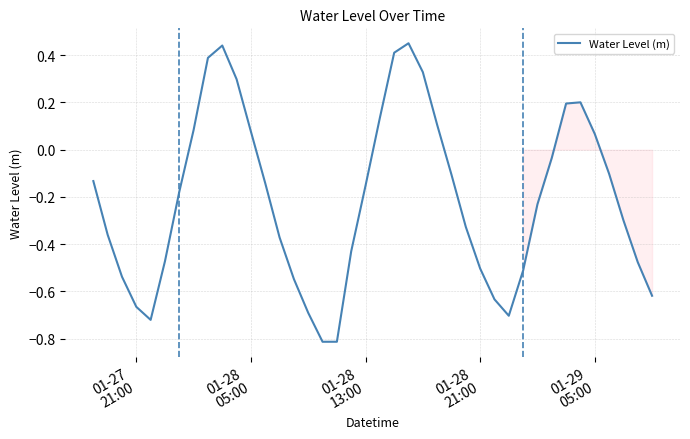

What is the difference between the second highest and minimum values?

1.3